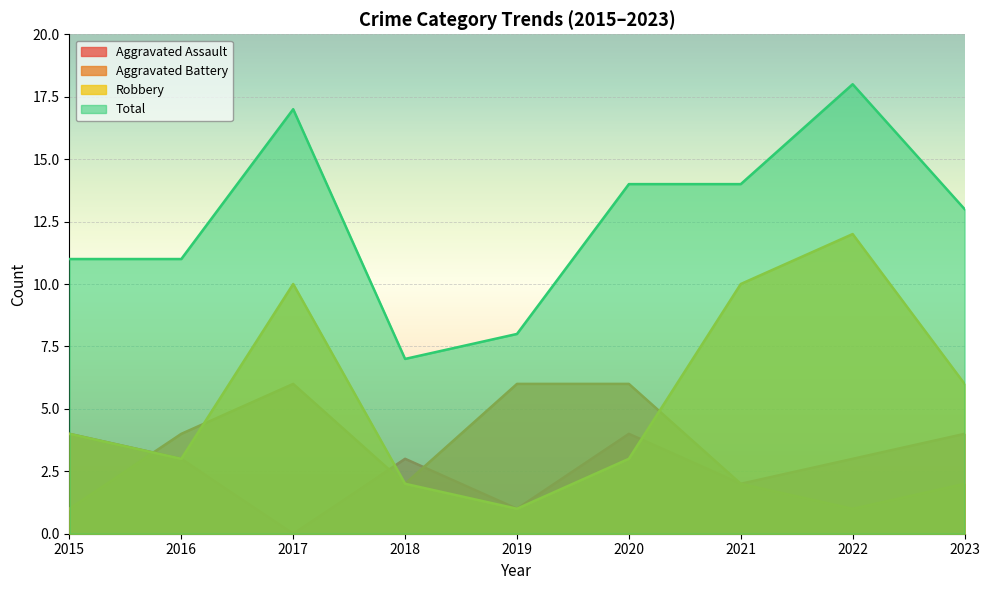

True or false: Robbery has a value of 4 at 2015.

True